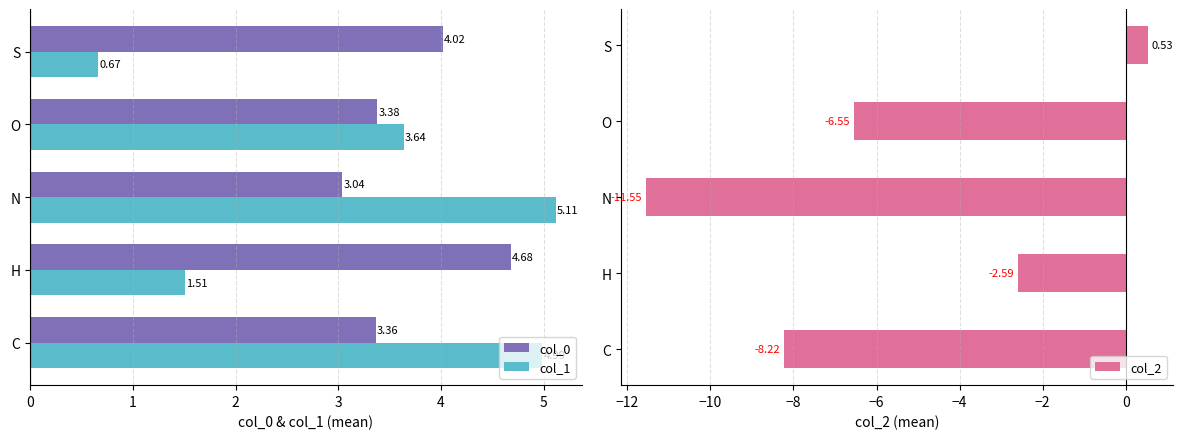

At which label is col_0 closest to 3?

N